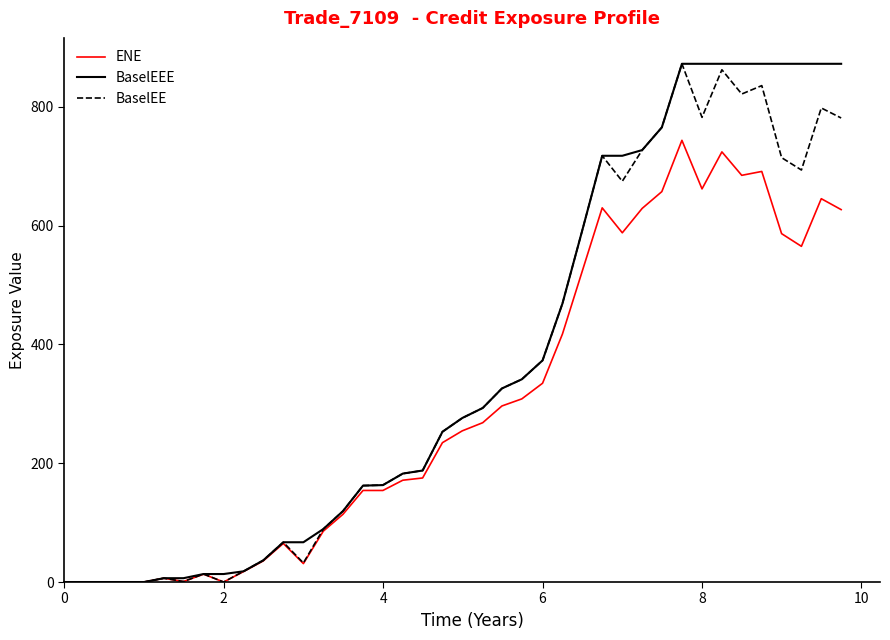

What is the maximum value for ENE?

743.8